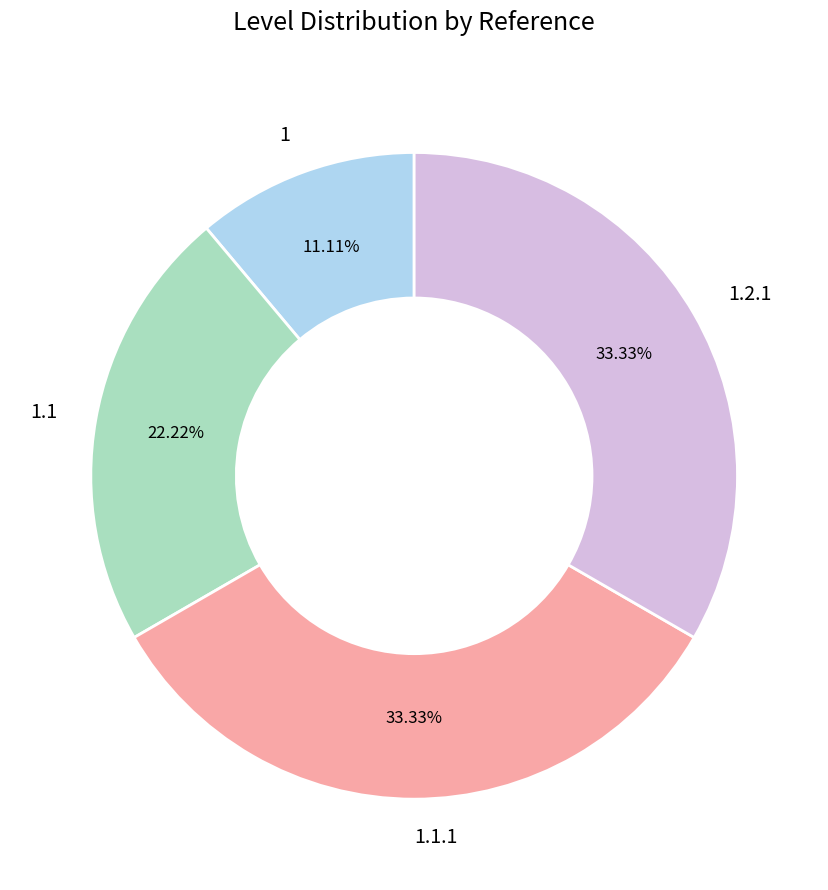

Does 1.1.1 account for over 50% of the chart?

No